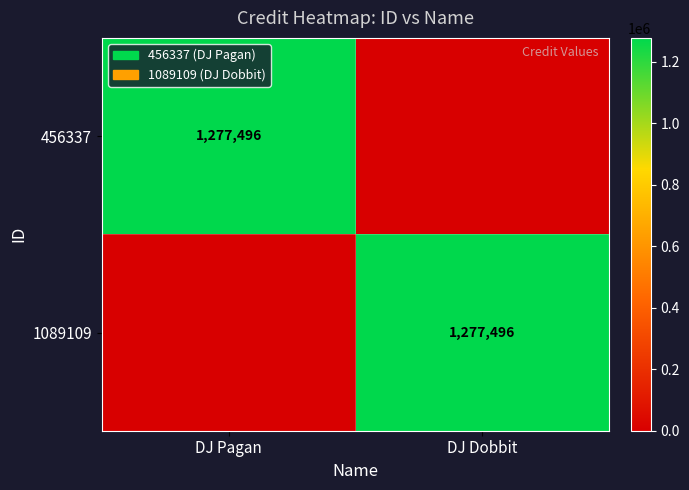

The 456337 series shows 1277496 at DJ Pagan. True or false?

True